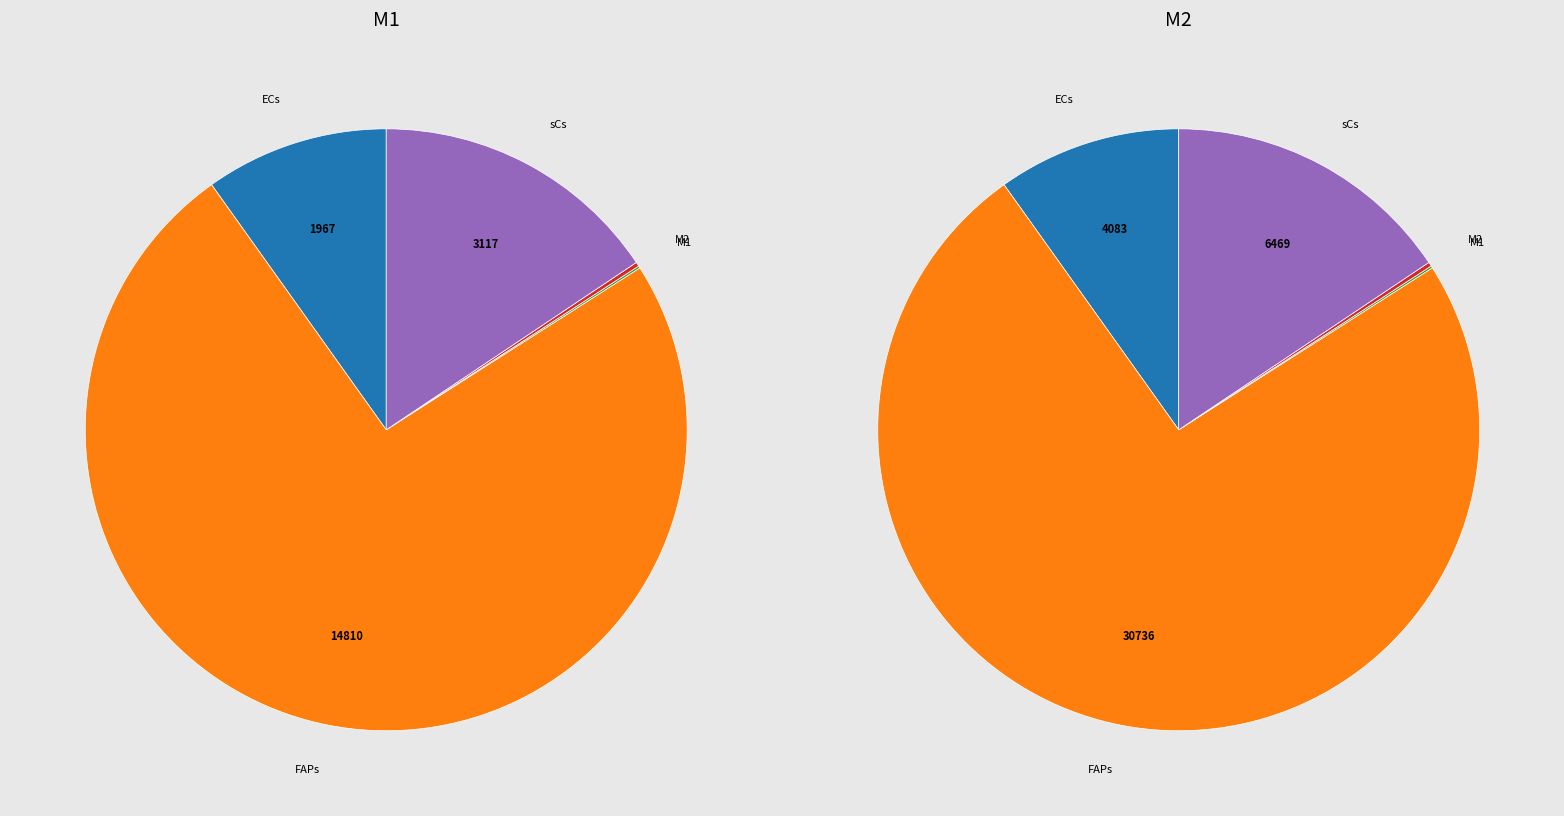

To the nearest percent, what is the combined percentage of sCs and M1?

16%